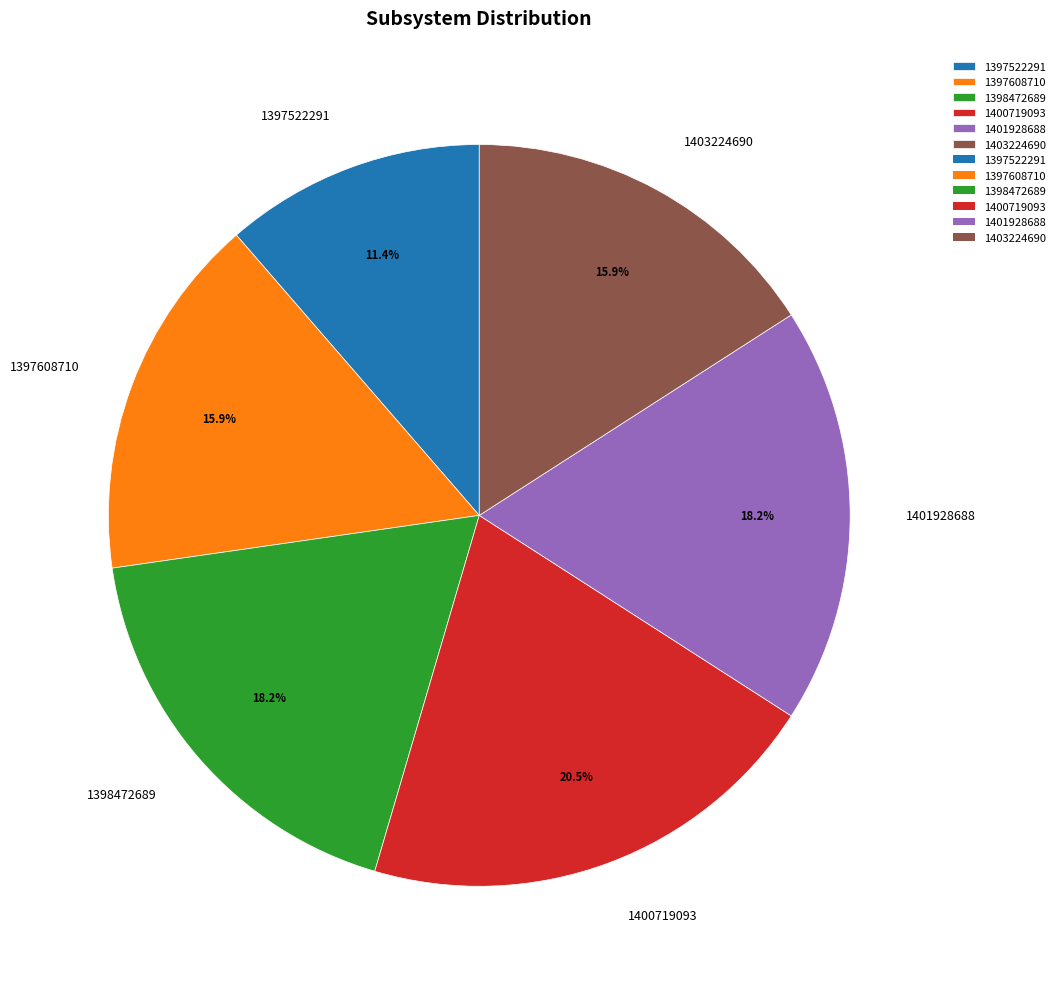

To the nearest percent, what is the average slice percentage?

17%